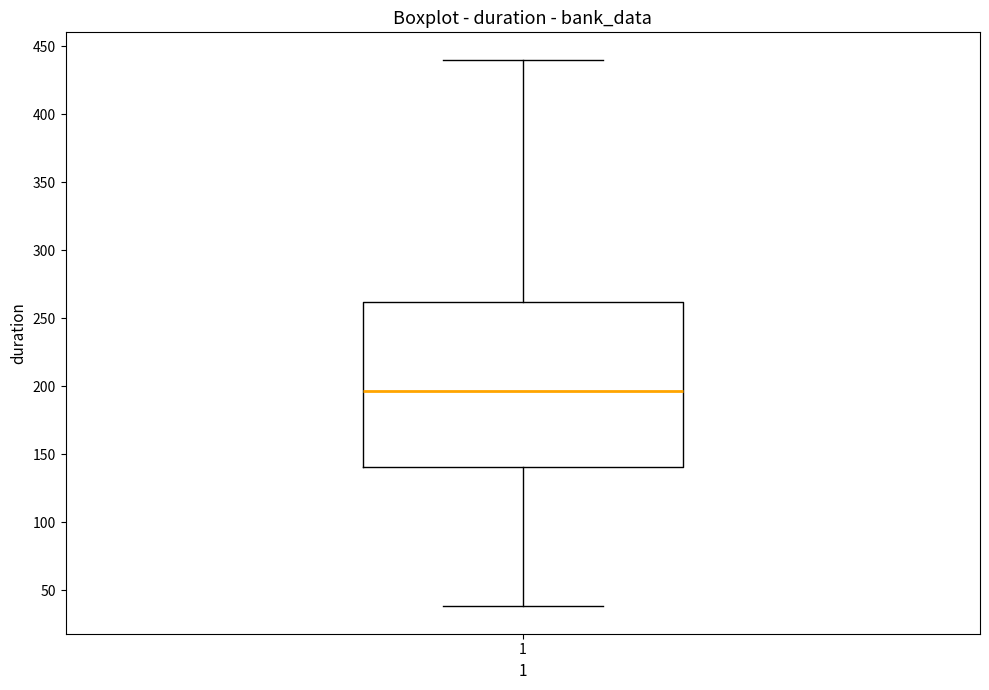

Transcribe this box plot: give where the median line is, the range the box spans, and where the two whiskers end, as read against the y-axis. The values are not printed on the chart, so give them approximately, as read against the axis.

median 195, box 140 to 260, whiskers 40 to 440